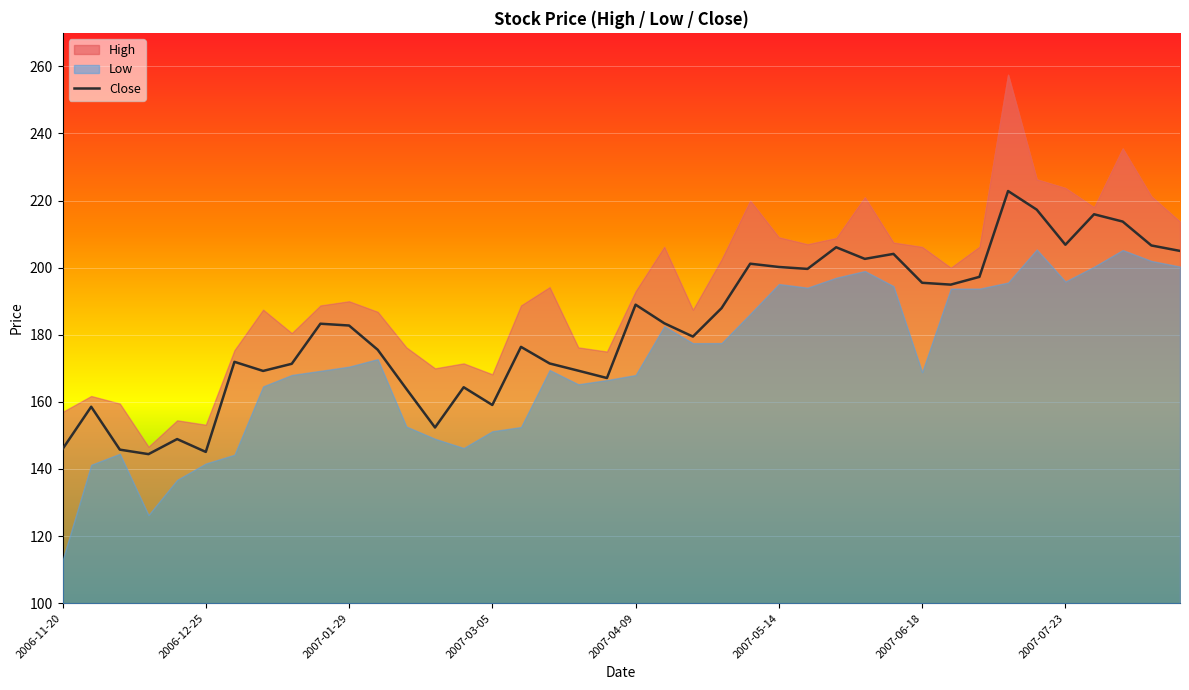

What is the difference between the highest and lowest values at 2007-08-20?

13.4